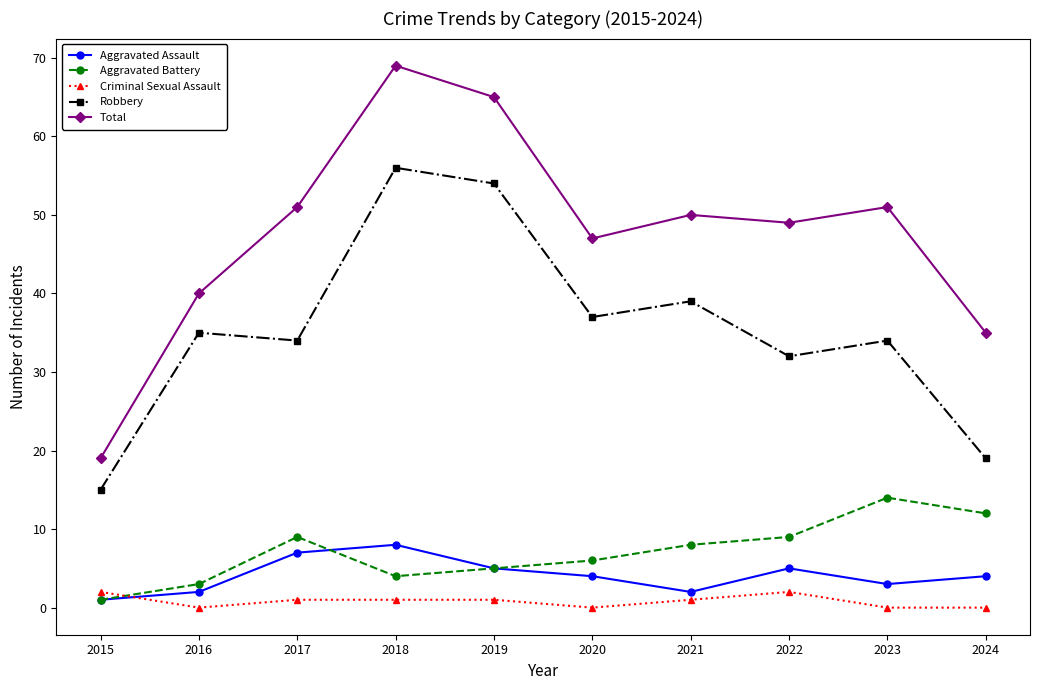

What is the difference between the Criminal Sexual Assault values at 2017 and 2024?

1